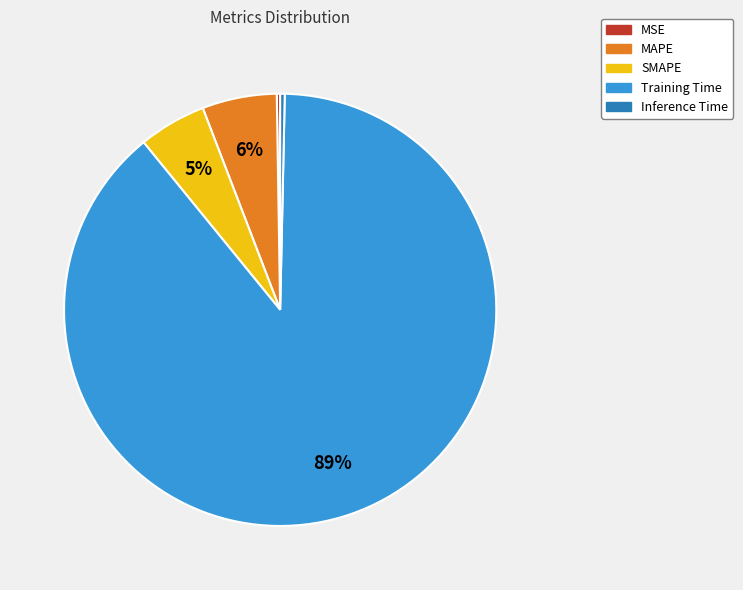

Which slice represents more than half of the pie?

Training Time